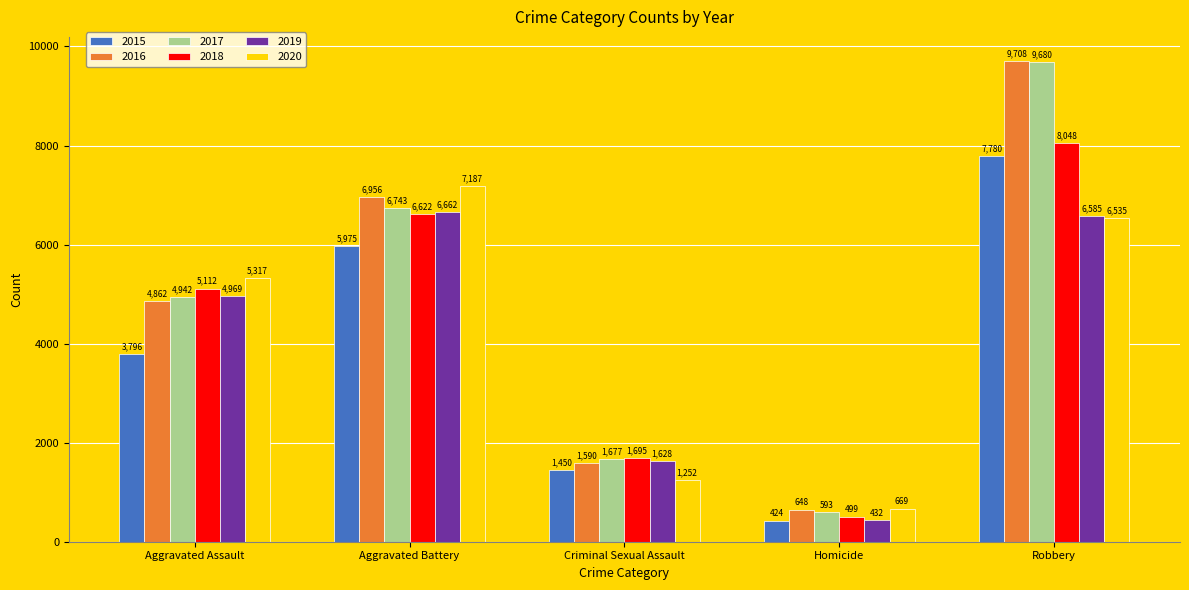

Which series has the largest range (max minus min)?

2017